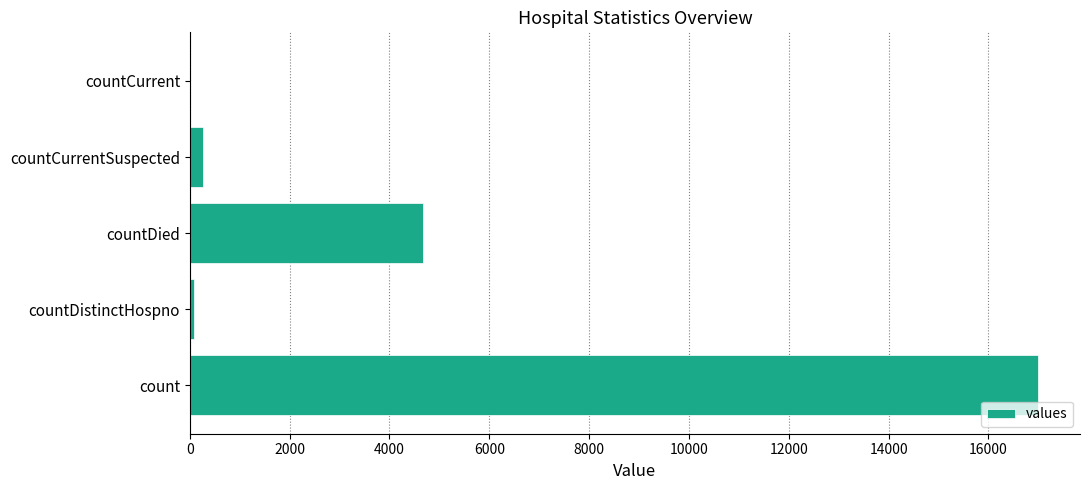

Reading bottom to top, list all the values displayed in this chart.

count=16985	countDistinctHospno=74	countDied=4664	countCurrentSuspected=272	countCurrent=0